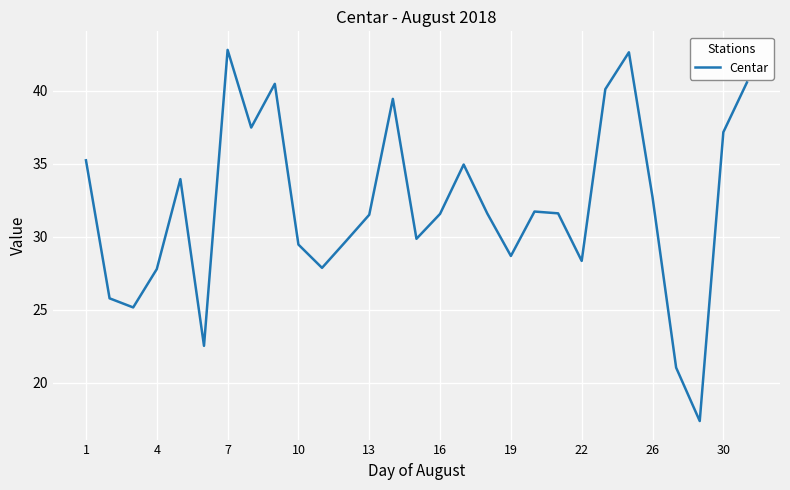

What is the difference between the maximum and minimum values?

25.4